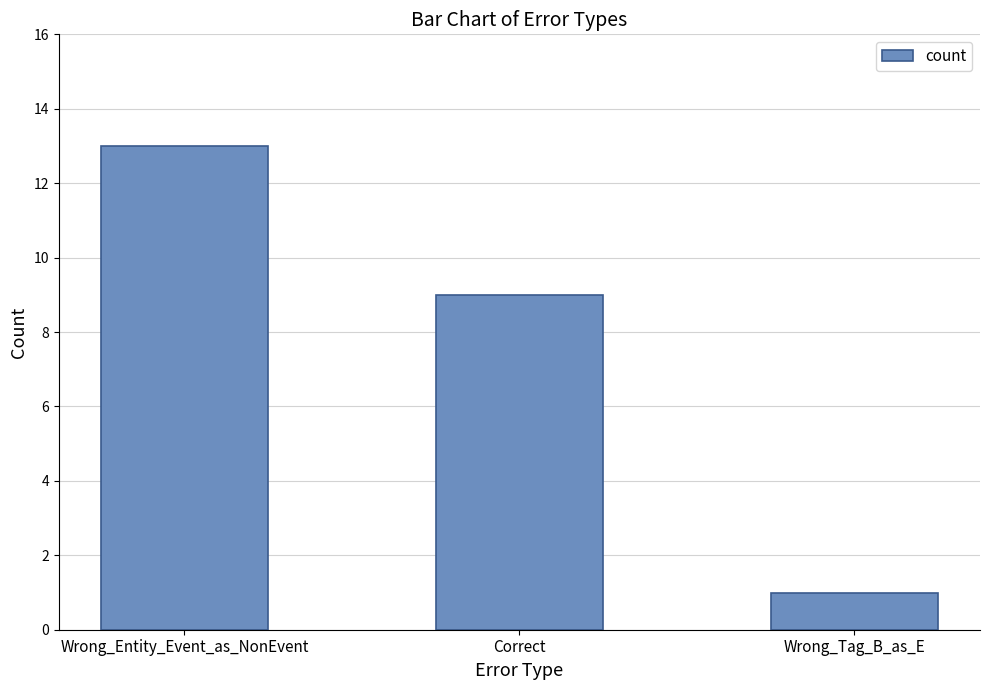

List the labels in order of value, largest first.

Wrong_Entity_Event_as_NonEvent, Correct, Wrong_Tag_B_as_E